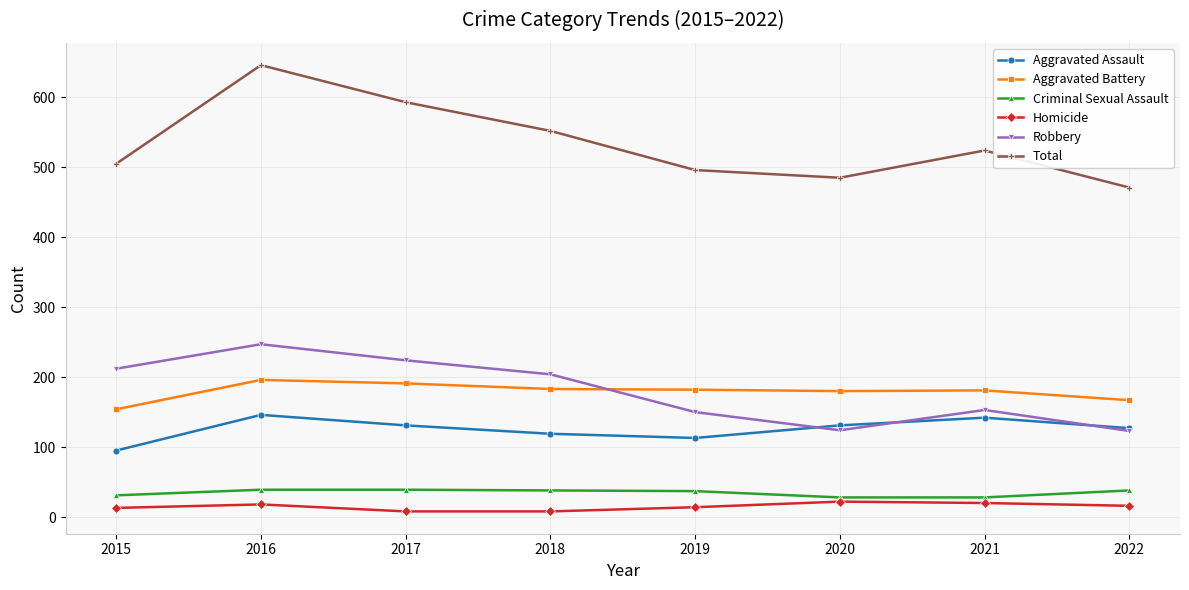

What value does the Aggravated Battery series have at 2017, to the nearest 10?

190